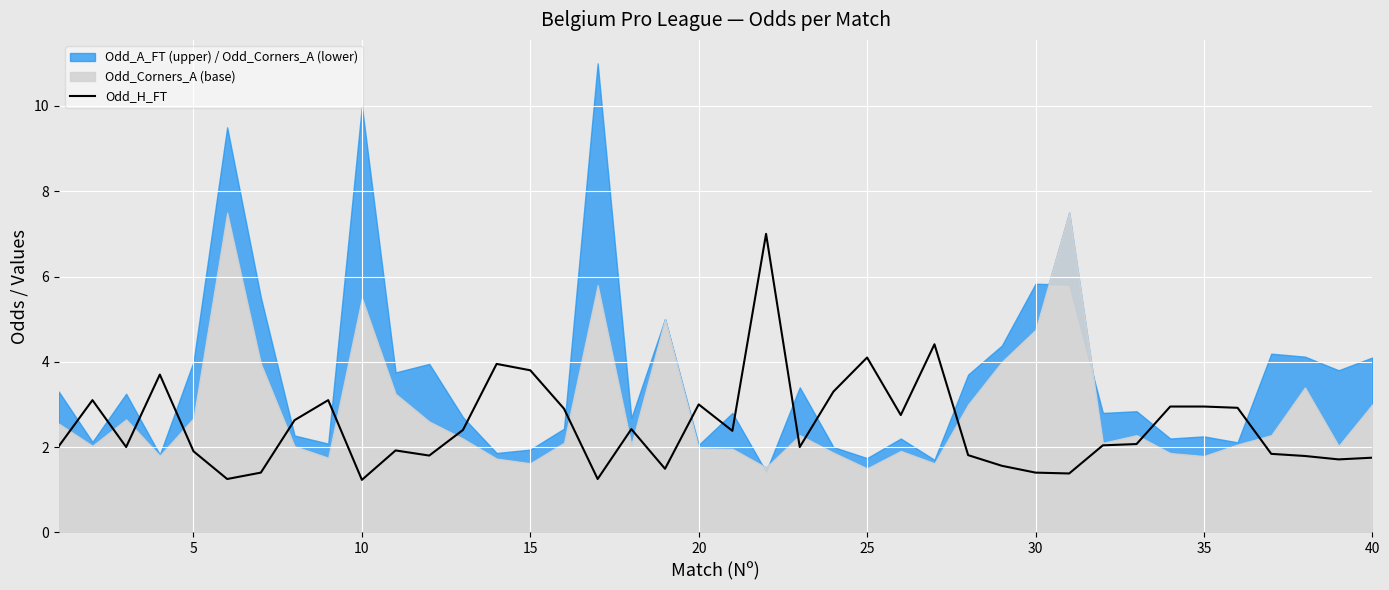

What is the maximum value for Odd_H_FT?

7.0